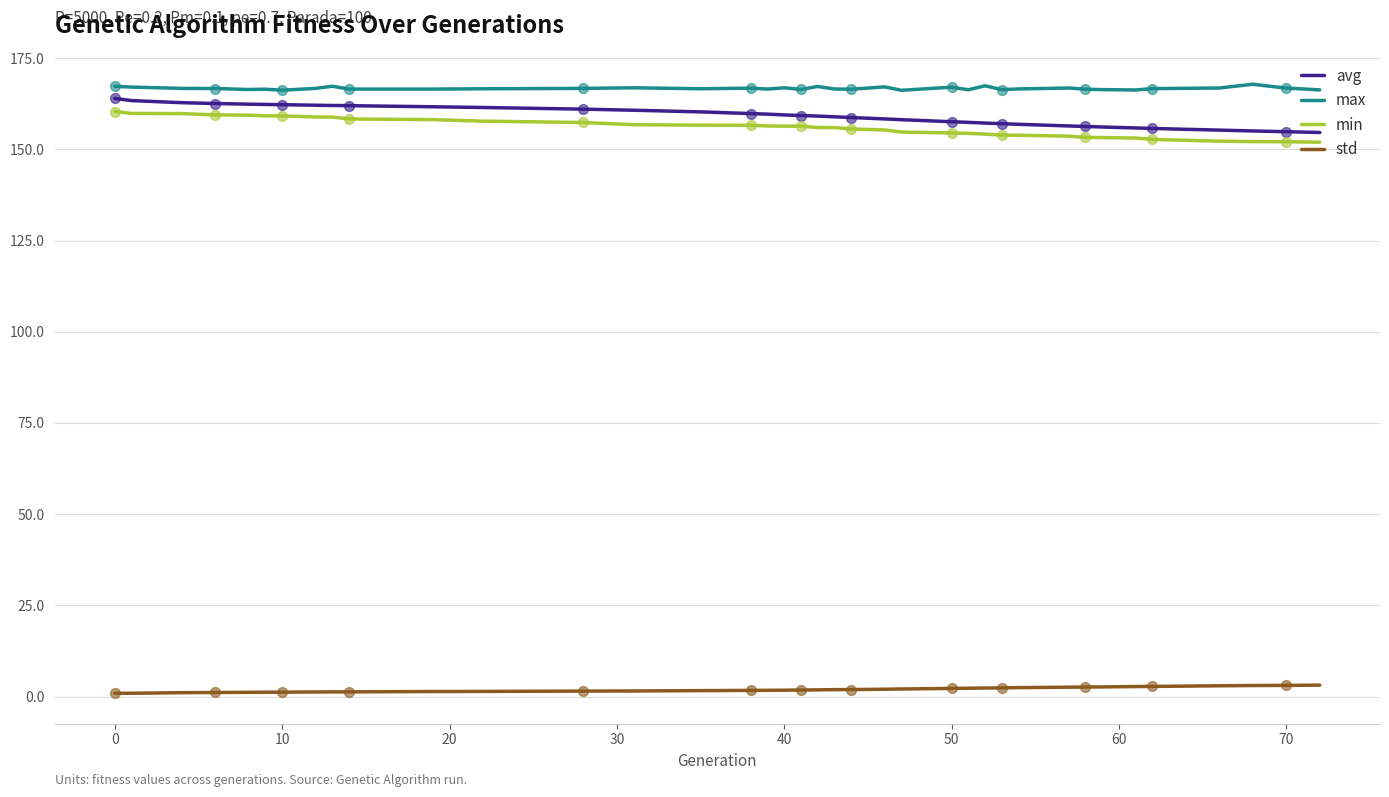

Which series has the largest total across all categories?

max